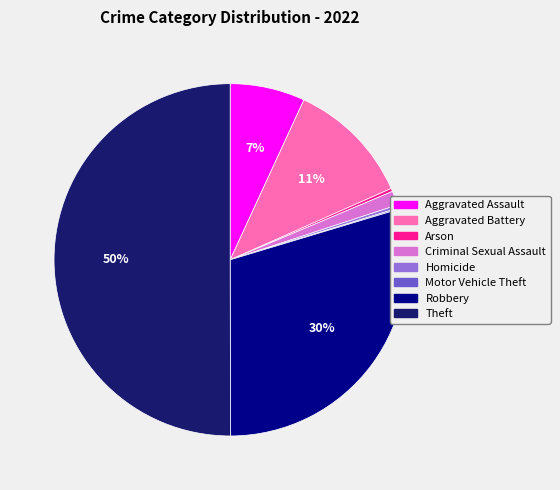

Approximately how many times larger is the value at Criminal Sexual Assault compared to Homicide?

4.6